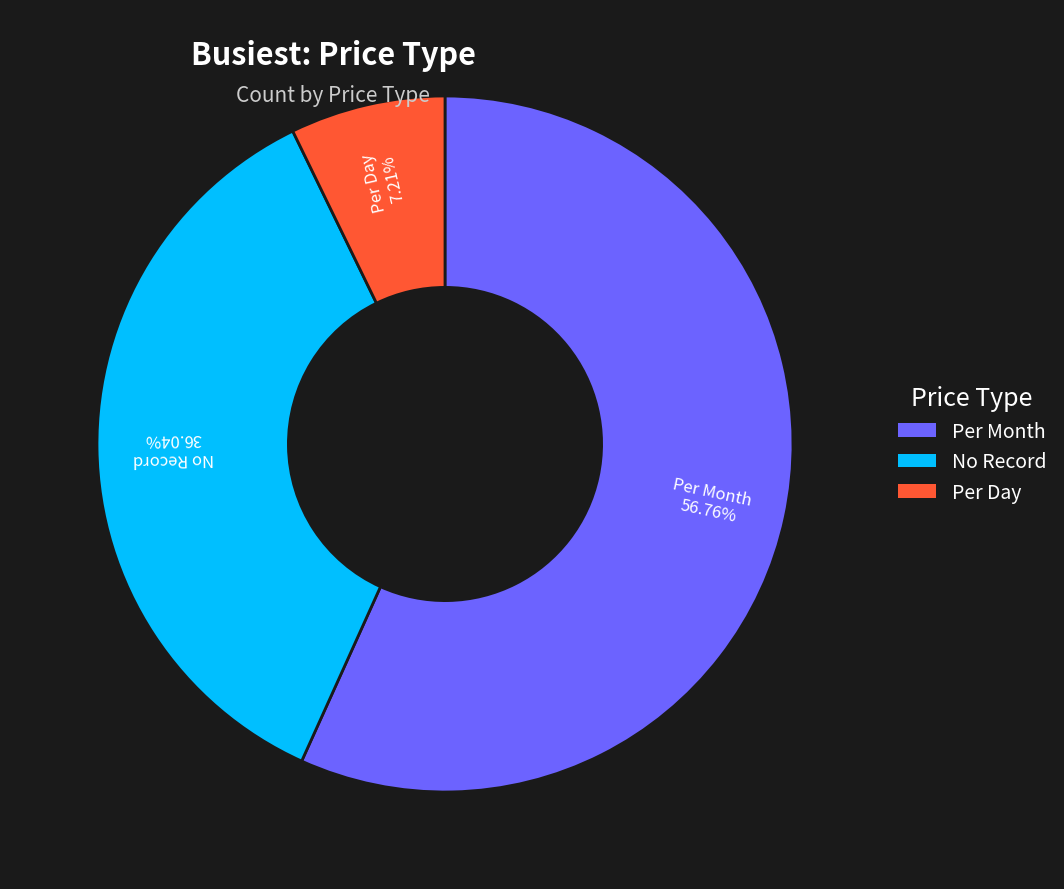

Which category has the smallest portion of the pie?

Per Day